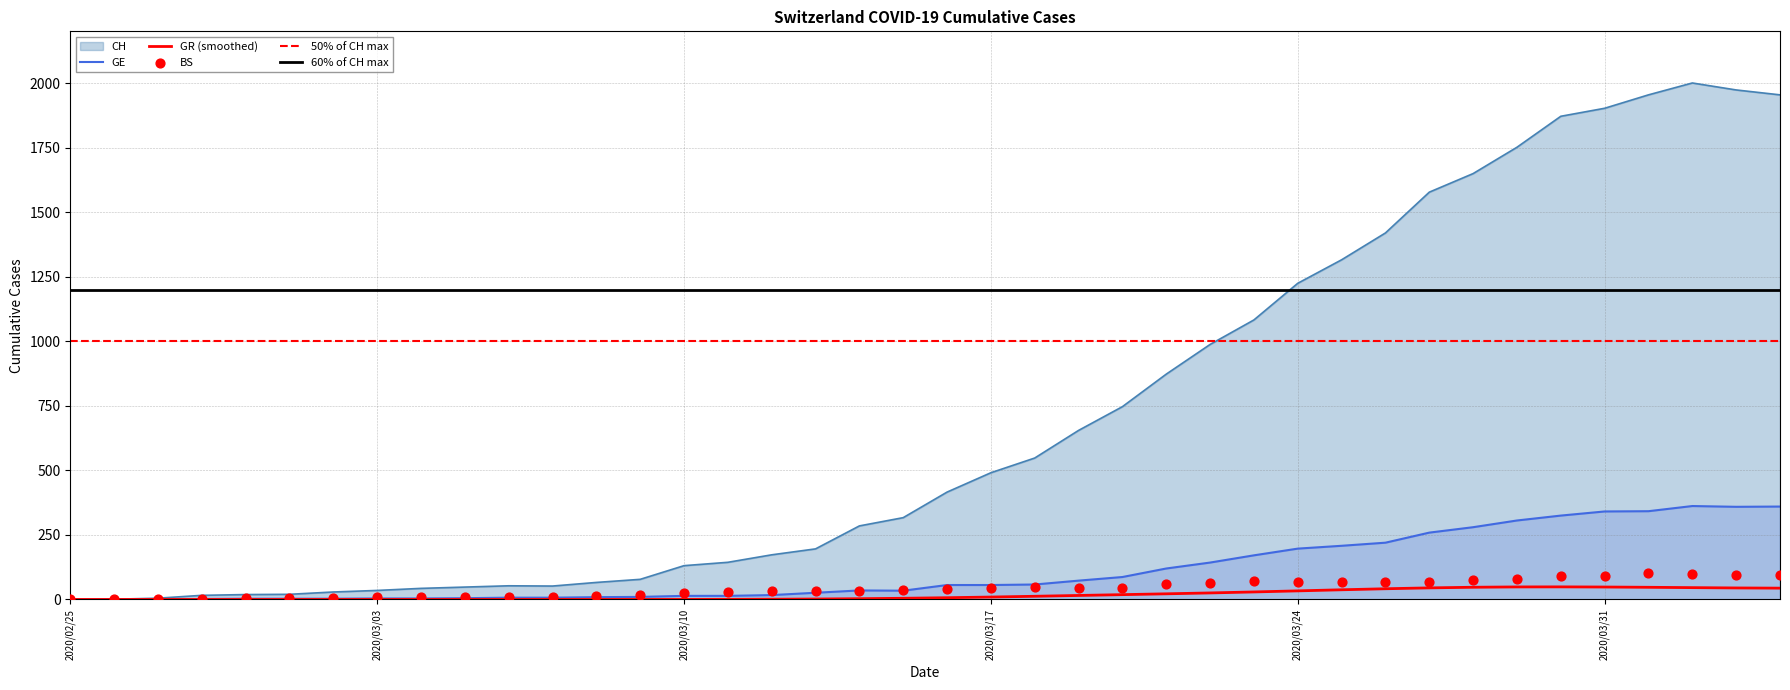

Which series has the largest total across all categories?

CH